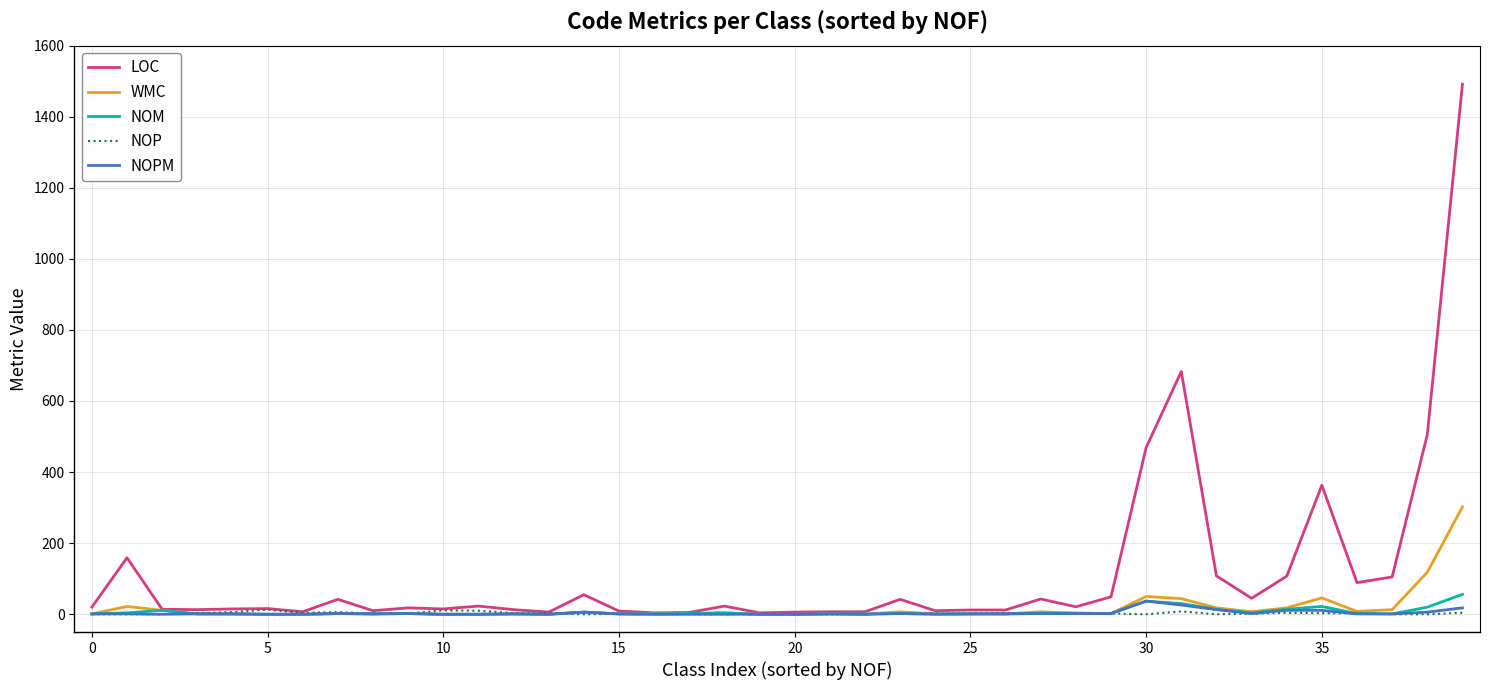

Which series has the largest total across all categories?

LOC